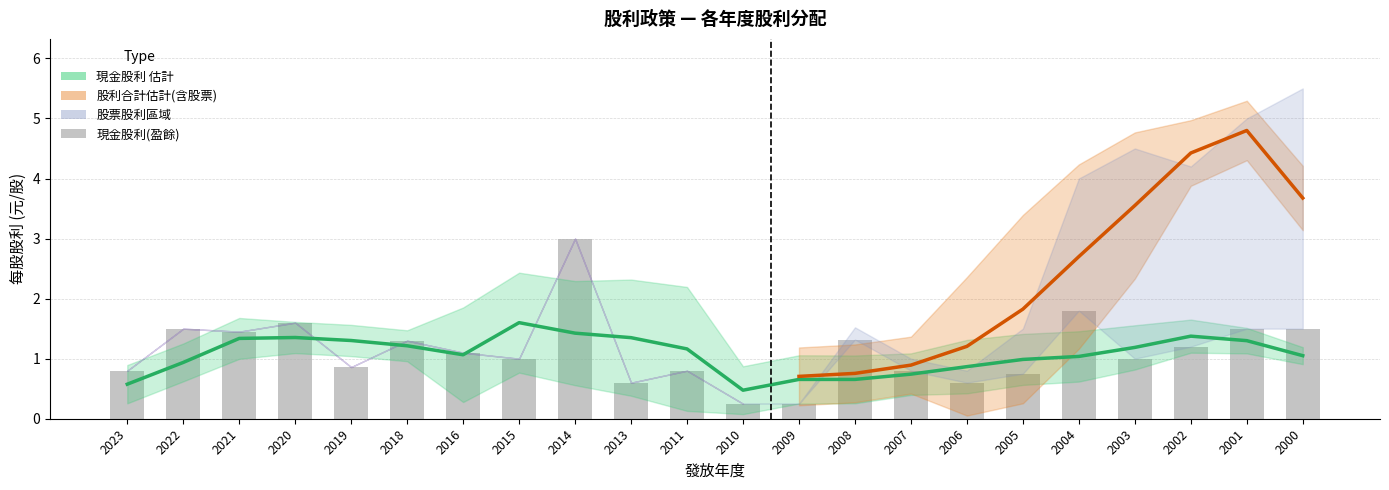

Rank the categories by 現金股利(盈餘) value from lowest to highest.

2010, 2009, 2013, 2006, 2005, 2023, 2011, 2007, 2019, 2015, 2003, 2016, 2002, 2018, 2008, 2021, 2022, 2001, 2000, 2020, 2004, 2014